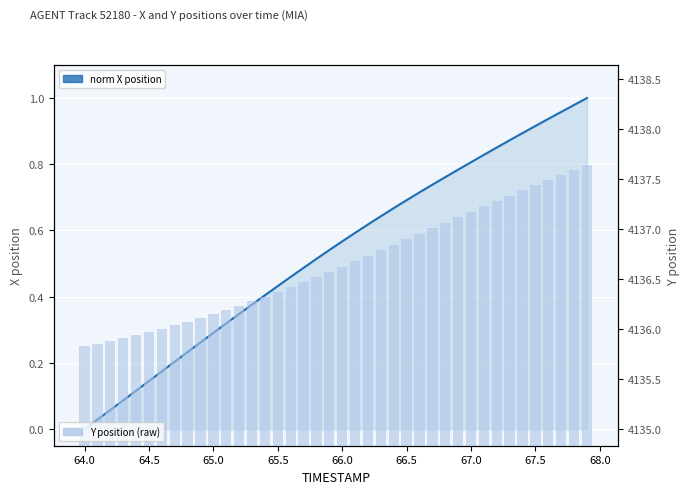

True or false: Y position (raw) has a value of 5620.8 at 66.5.

False